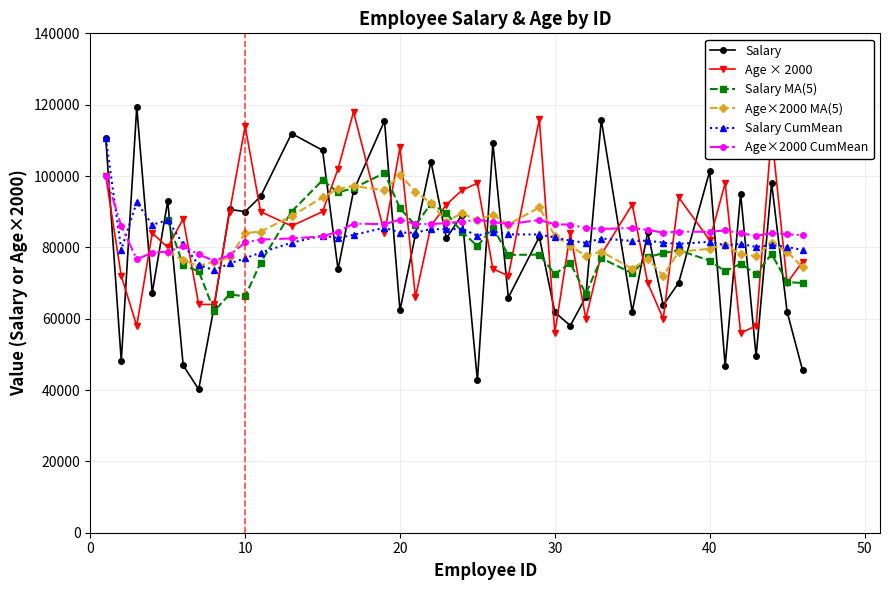

True or false: Salary CumMean has more than 0 interior local peaks.

True